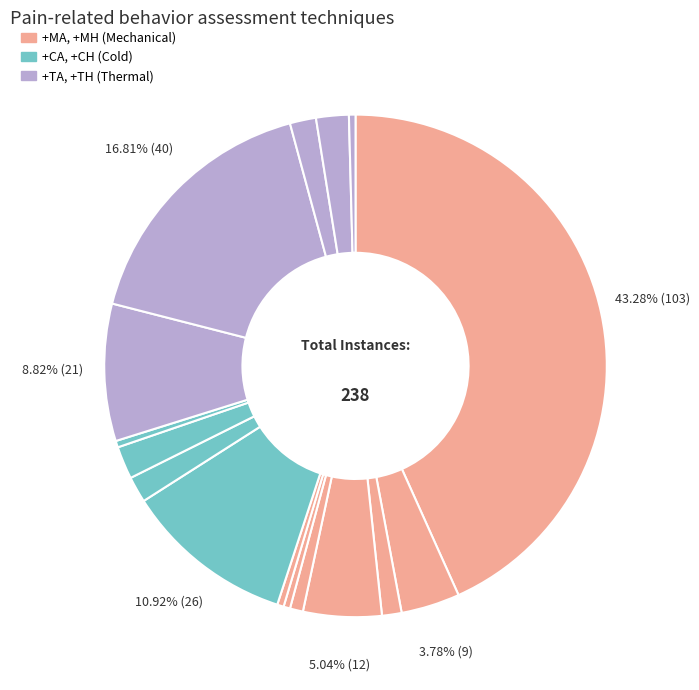

How many segments does this pie chart have?

16